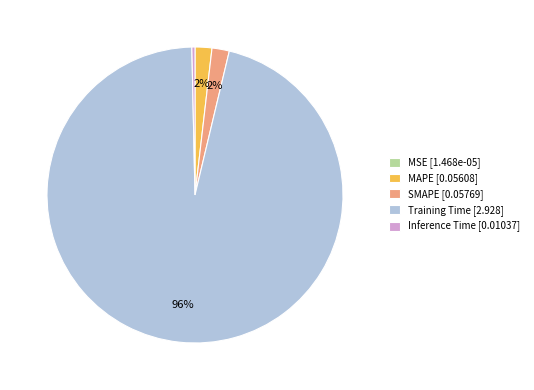

To the nearest percent, what is the combined percentage of MAPE [0.05608] and Inference Time [0.01037]?

2%